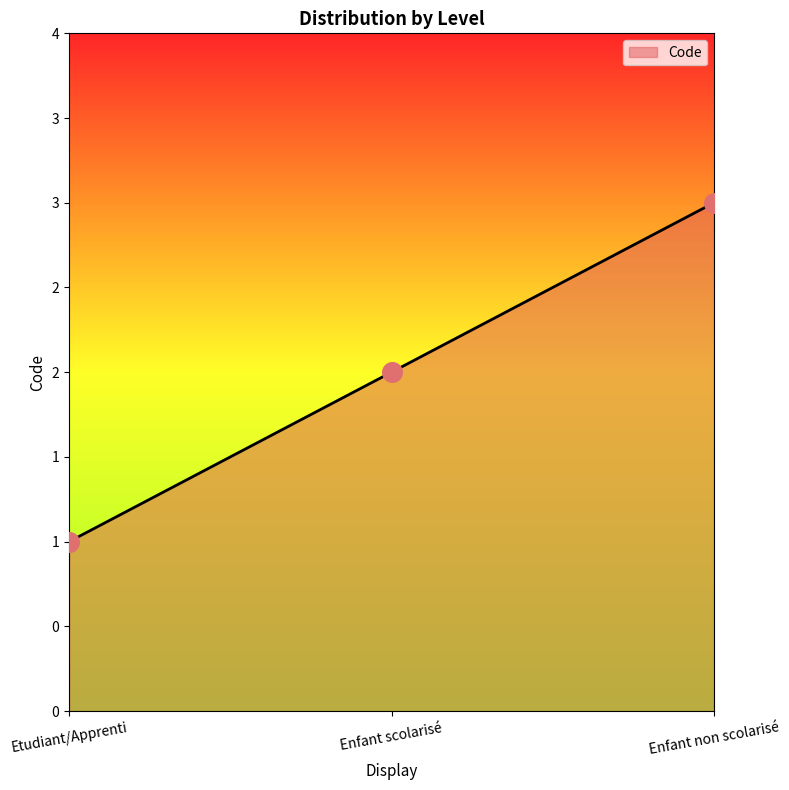

What is the change in value from Etudiant/Apprenti to Enfant non scolarisé?

+2